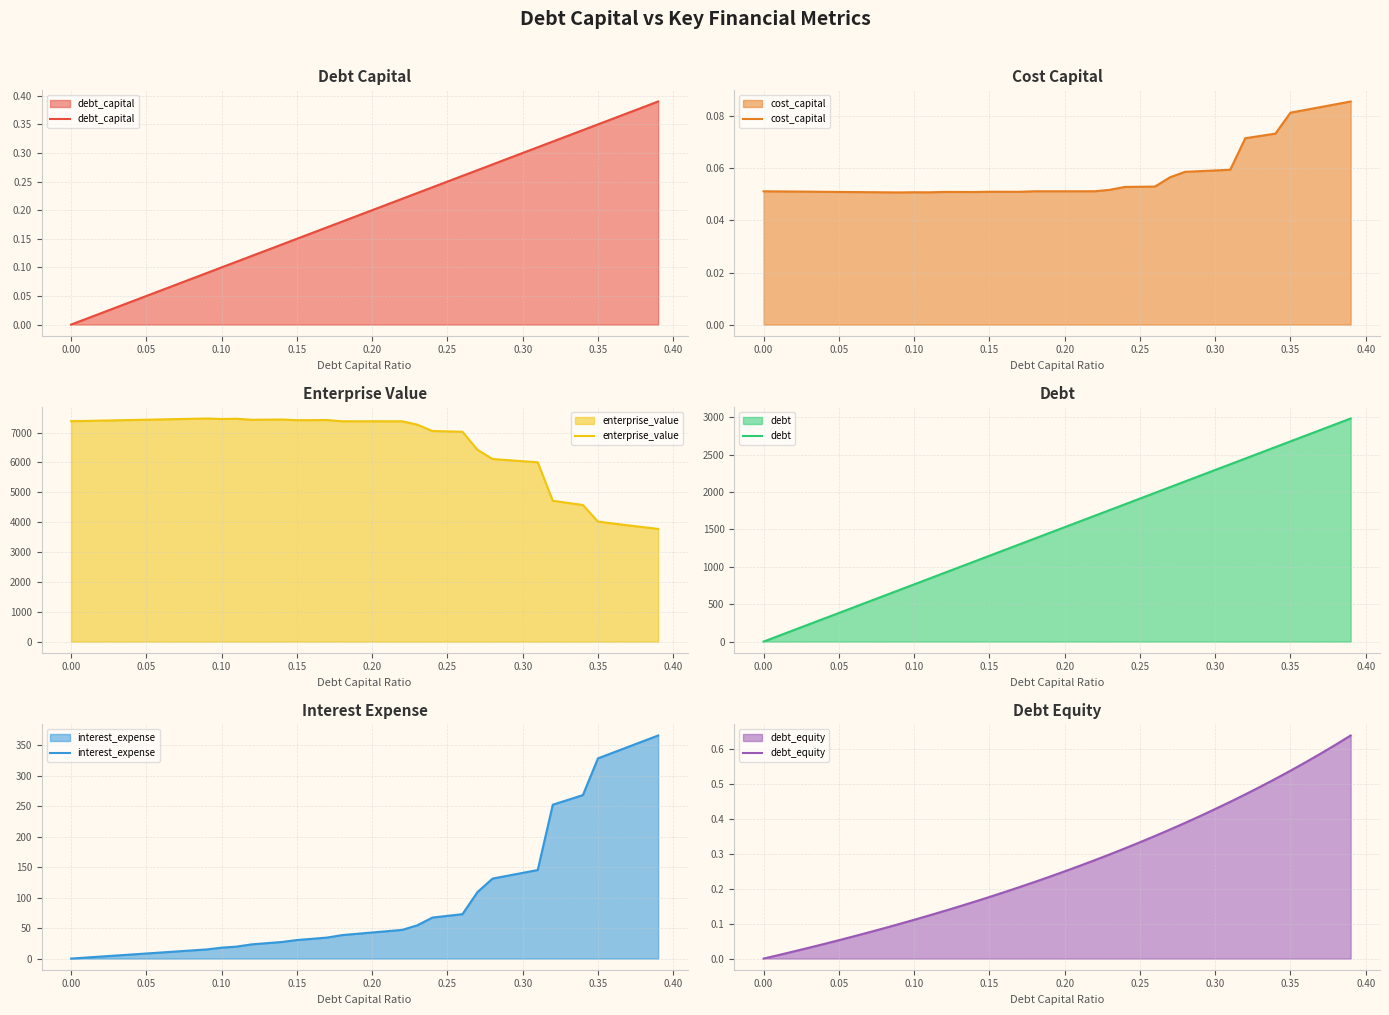

What are all the series names shown in the legend?

debt_capital, cost_capital, enterprise_value, debt, interest_expense, debt_equity